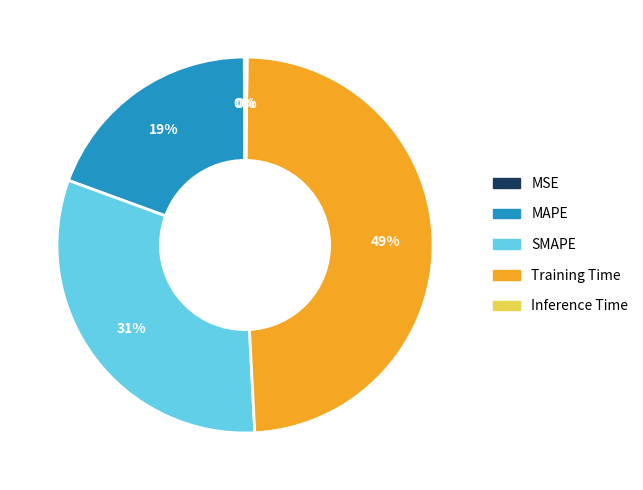

The SMAPE slice represents 31% of the pie. True or false?

True